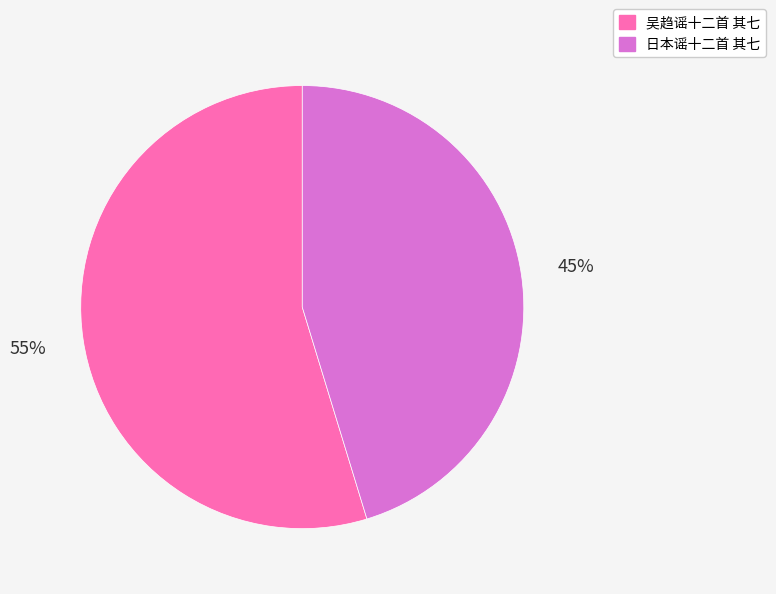

Do 日本谣十二首 其七 and 吴趋谣十二首 其七 together represent more than half of the pie?

Yes